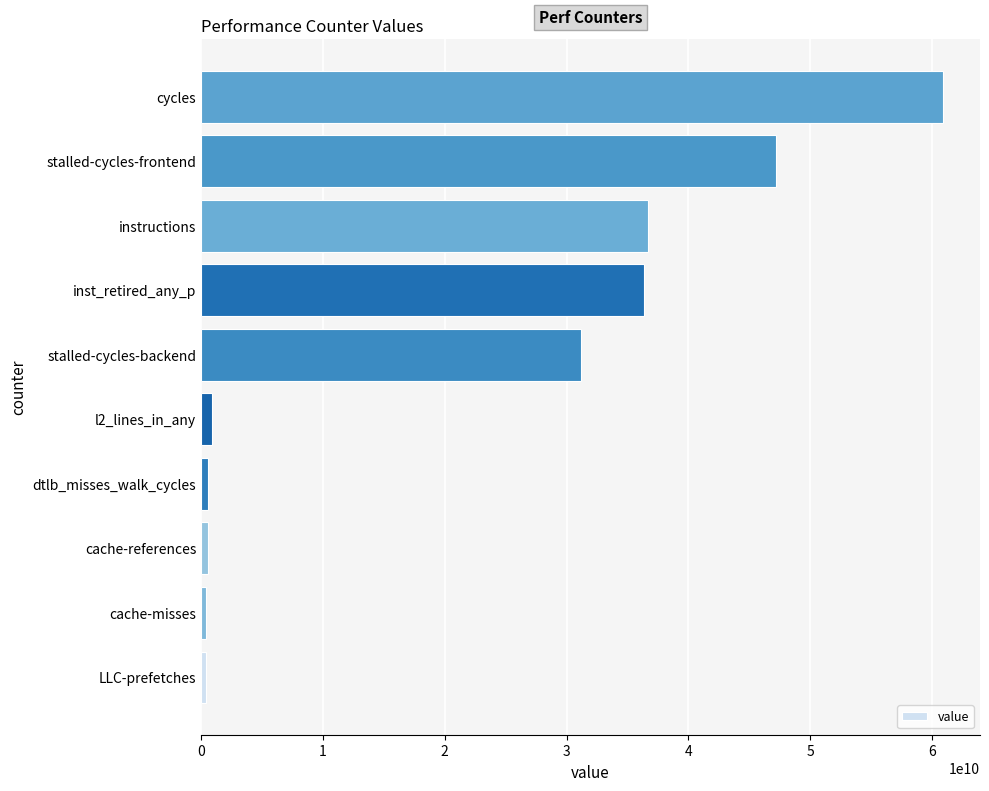

The chart shows a value of 62036499796 at instructions. True or false?

False